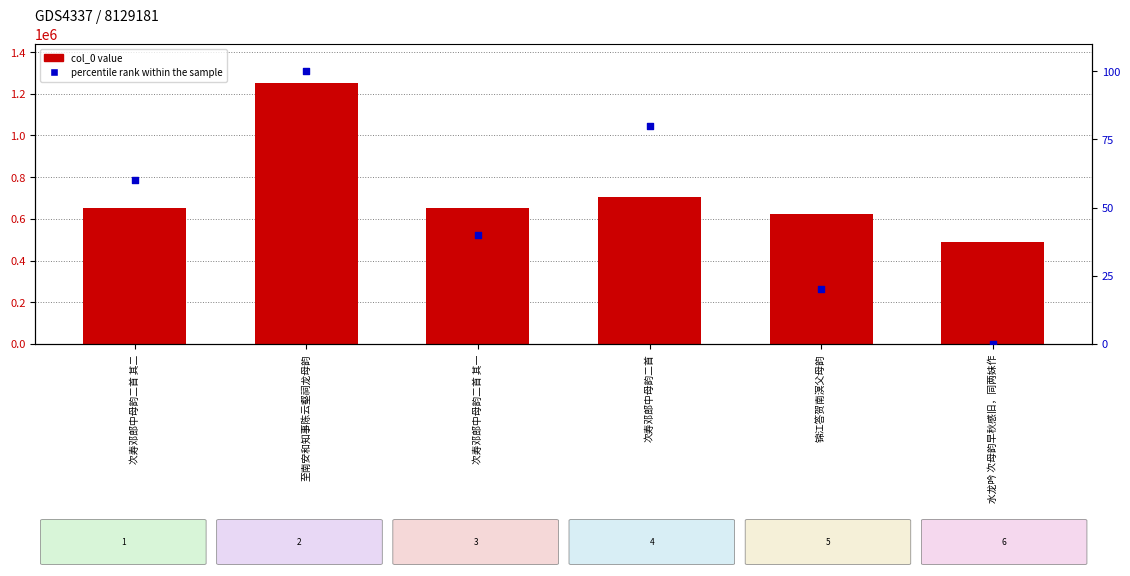

Which series has the widest spread of Y values?

col_0 value